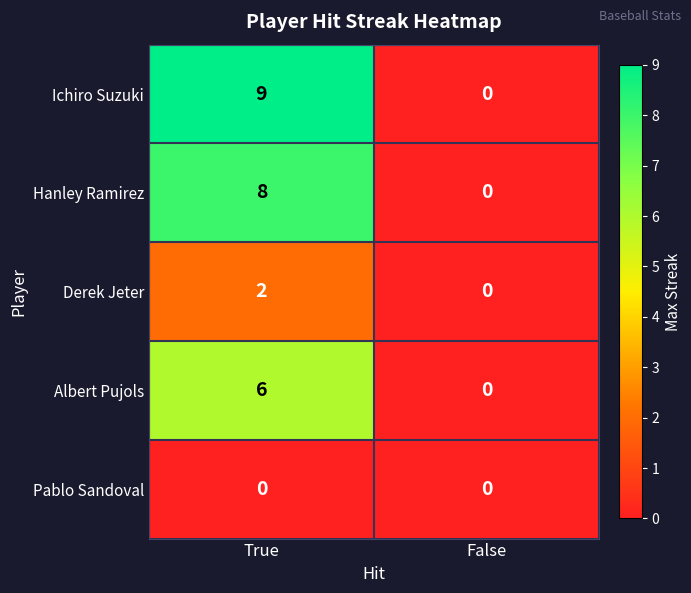

Rank the series at True from lowest to highest value.

Pablo Sandoval, Derek Jeter, Albert Pujols, Hanley Ramirez, Ichiro Suzuki